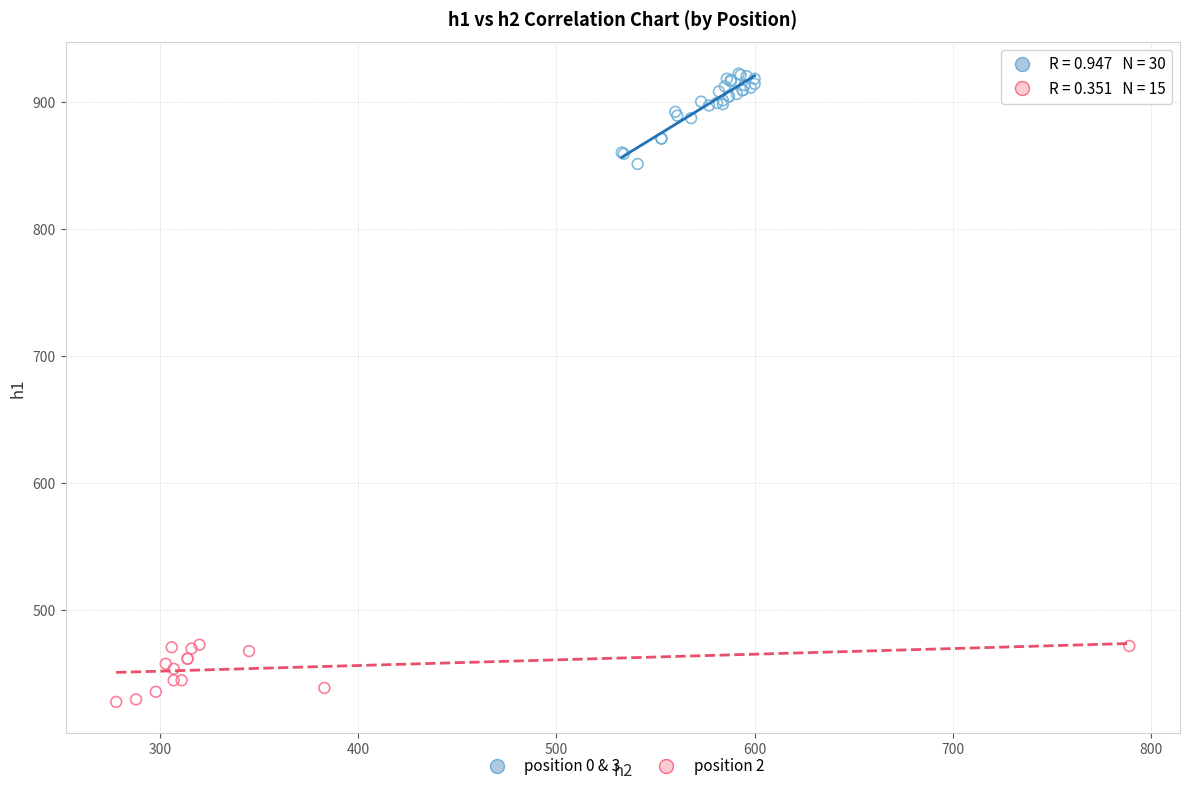

Which series reaches the minimum Y coordinate?

position 2